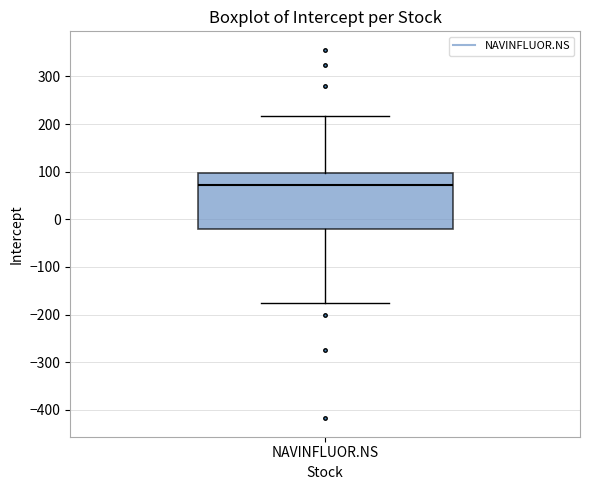

Where is the lower edge of the box for NAVINFLUOR.NS on the y-axis? The values are not printed on the chart, so give them approximately, as read against the axis.

-20